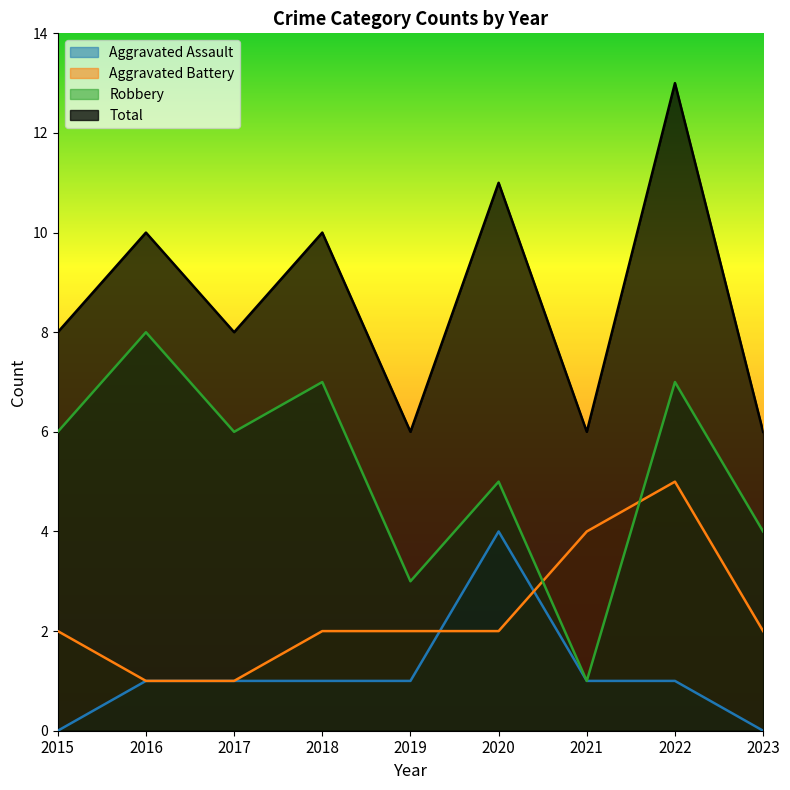

In Aggravated Assault, how many points are higher than both neighbors (excluding endpoints)?

1